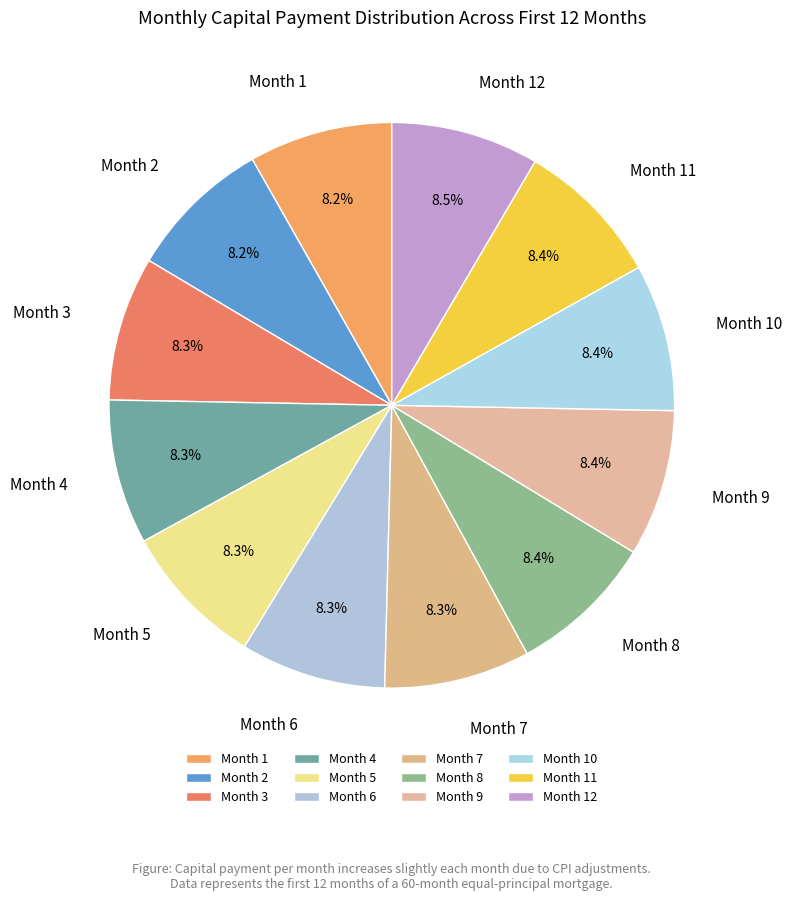

What percentage do Month 4 and Month 7 together represent?

16.6%